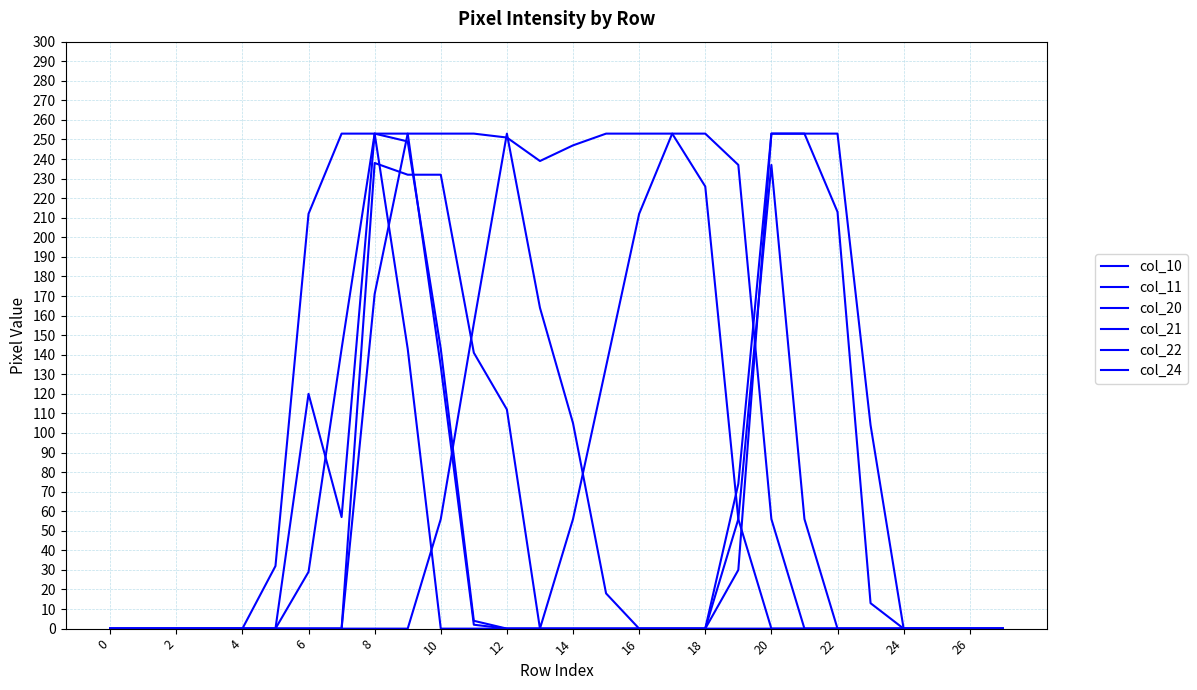

At how many categories does at least one series exceed 176?

17